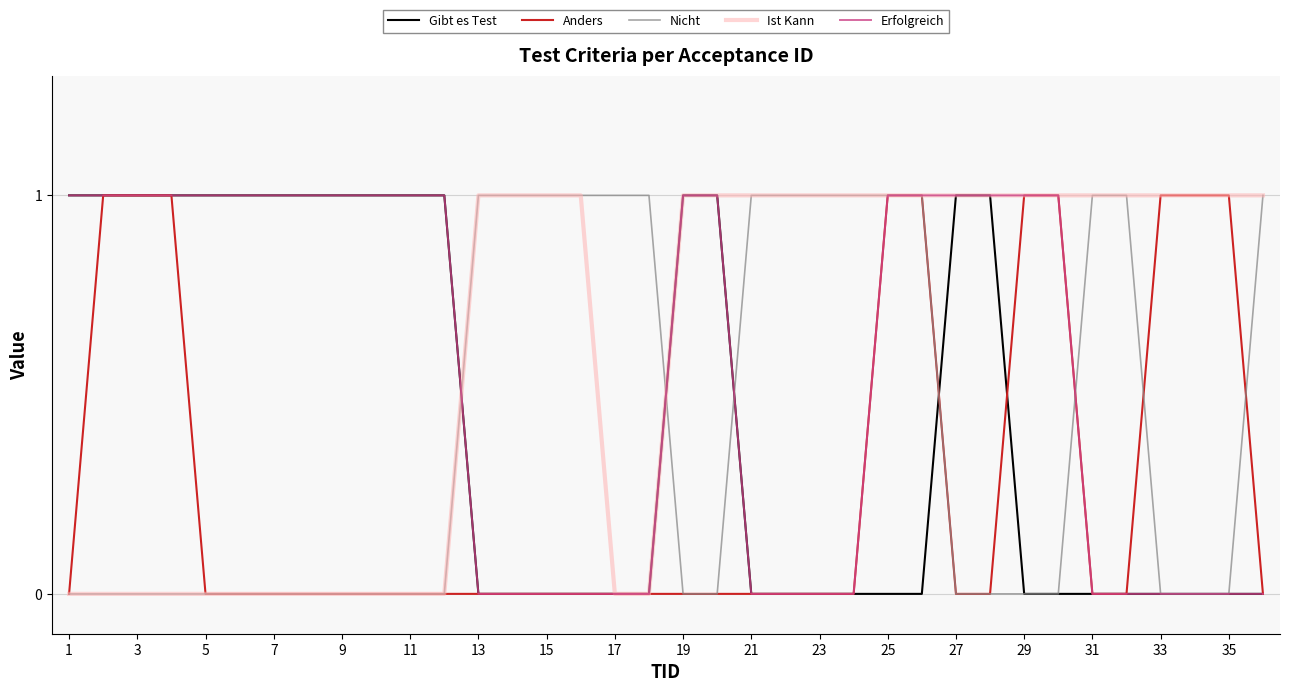

What are all the series names shown in the legend?

Gibt es Test, Anders, Nicht, Ist Kann, Erfolgreich